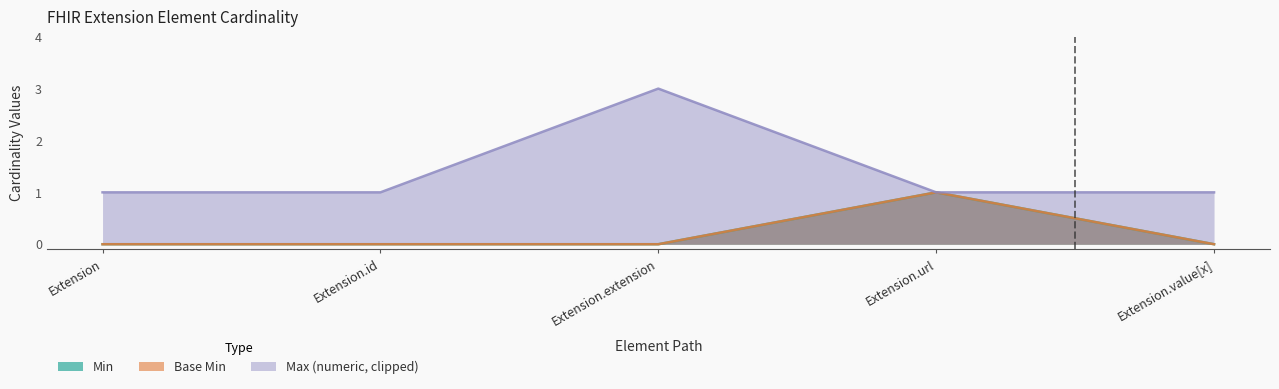

What is the total value across all series at Extension.extension?

3